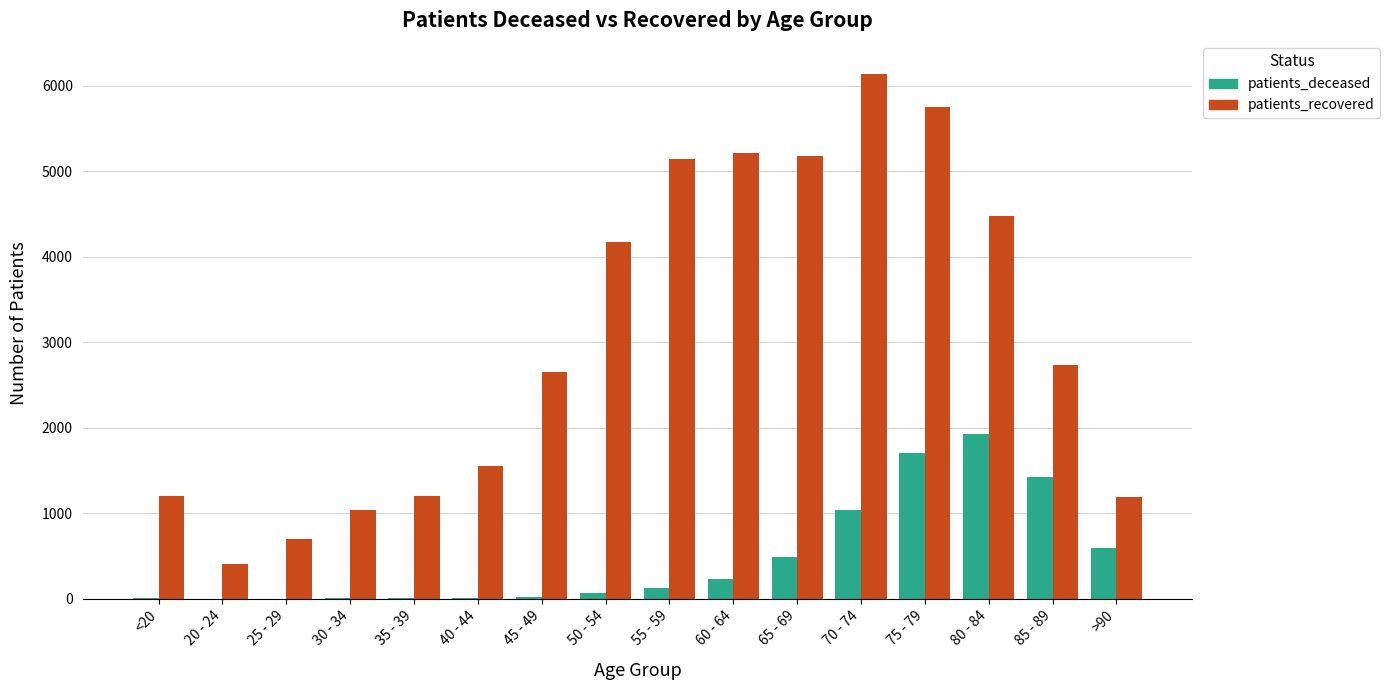

Which series has the widest spread of values?

patients_recovered